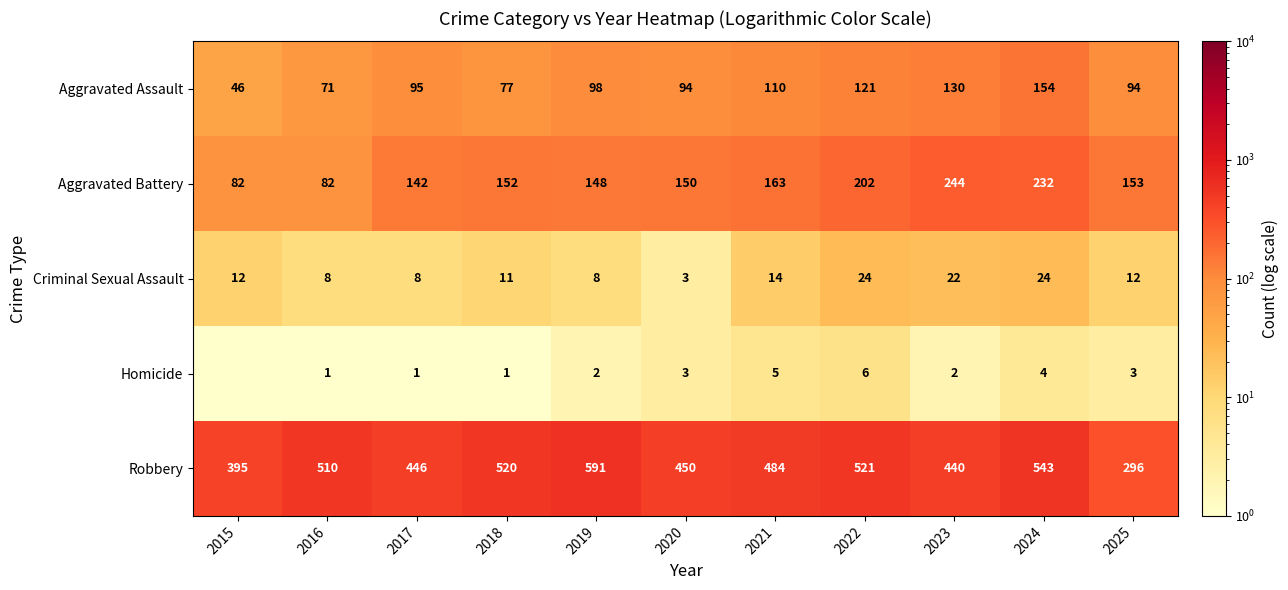

List the labels in order of Robbery value, largest first.

2019, 2024, 2022, 2018, 2016, 2021, 2020, 2017, 2023, 2015, 2025